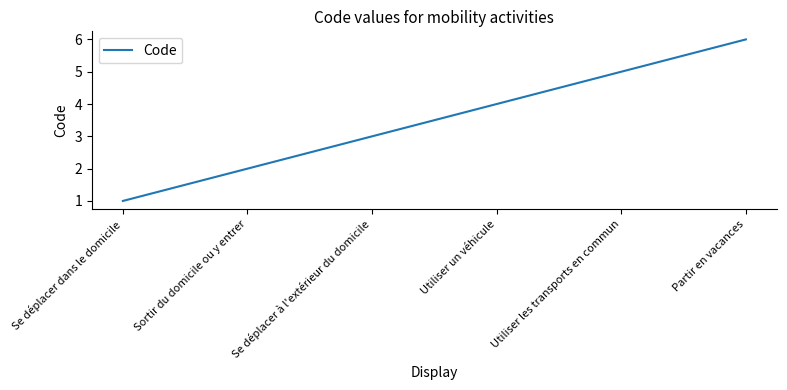

At which category does the chart reach its peak across all series?

Partir en vacances